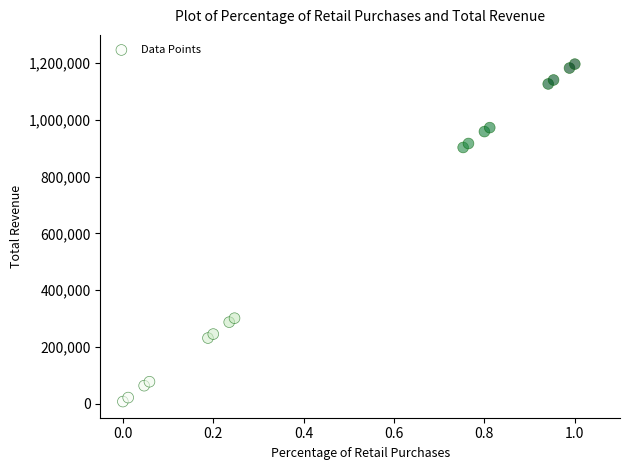

What is the range of Y values (max minus min)?

1190000